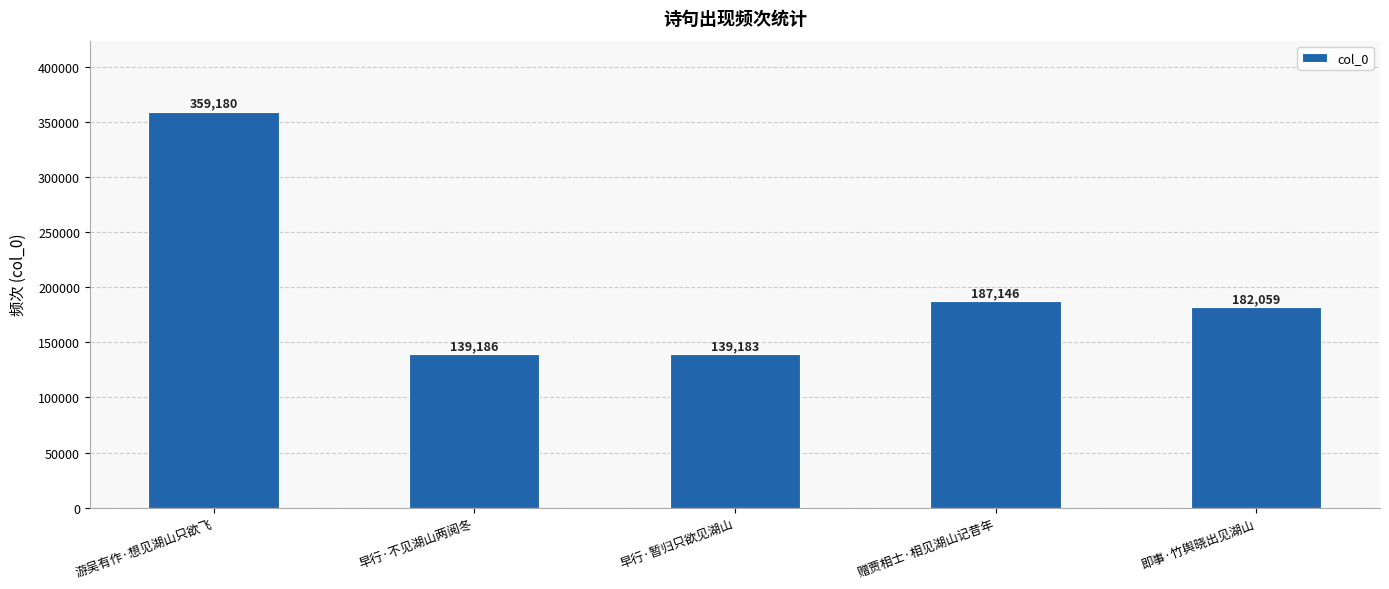

How many categories are shown in the chart?

5